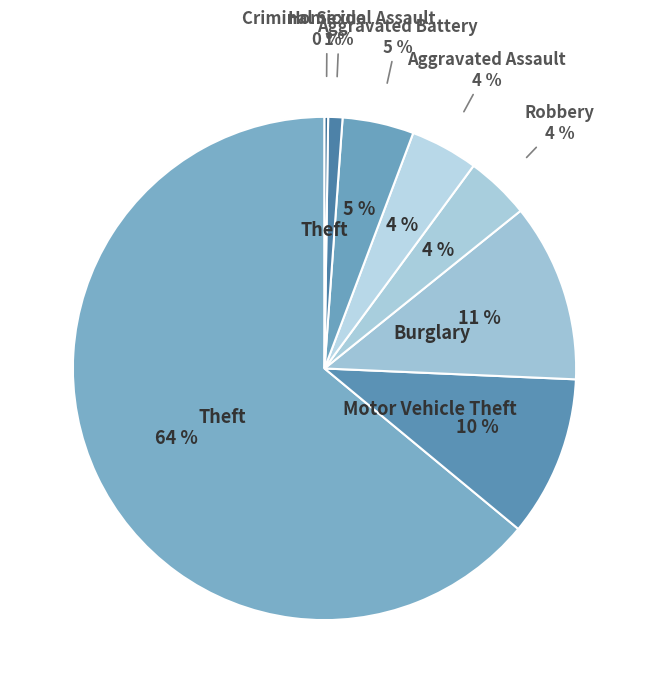

Is it true that Robbery is 1% of the pie?

False